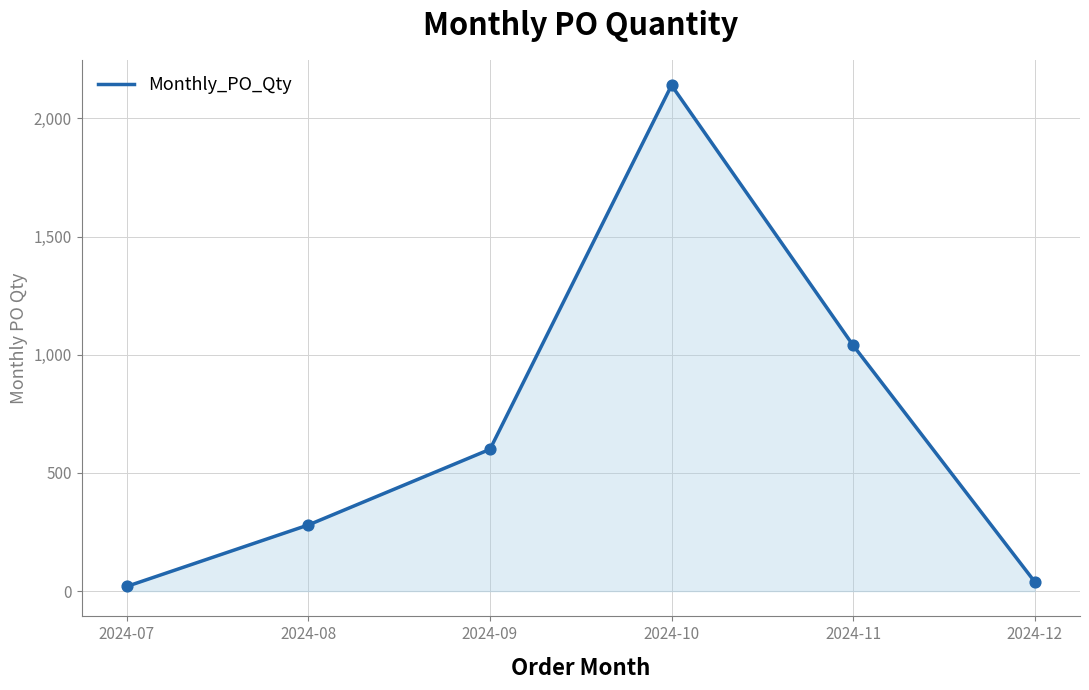

Approximately how many times larger is the value at 2024-12 compared to 2024-09?

0.1